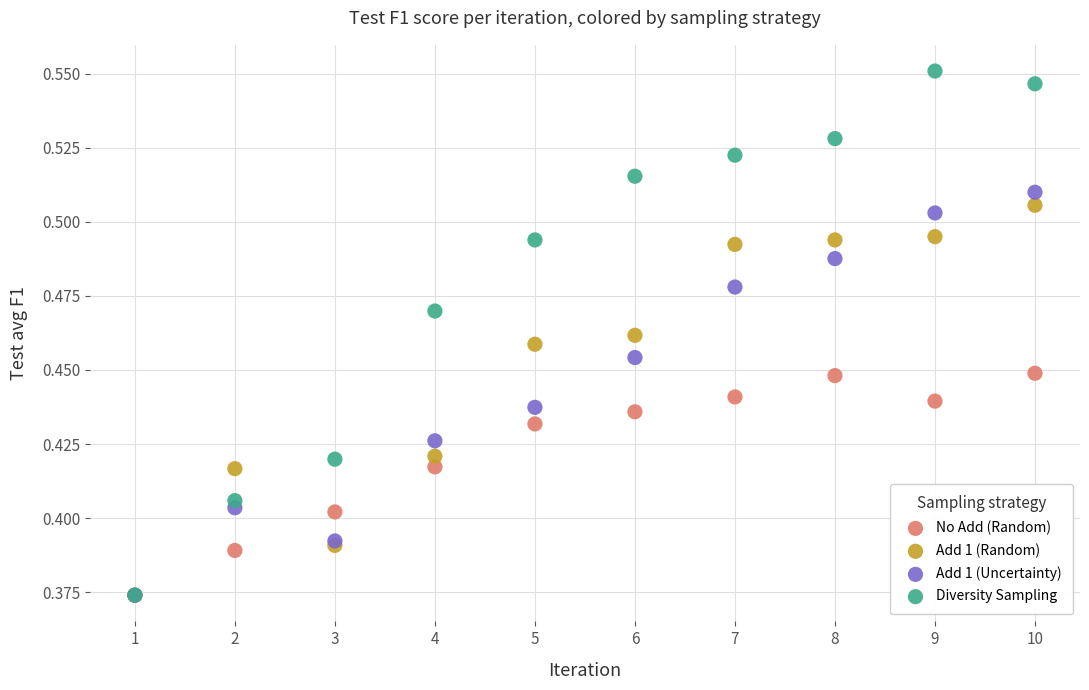

Which series has the widest spread of Y values?

Diversity Sampling